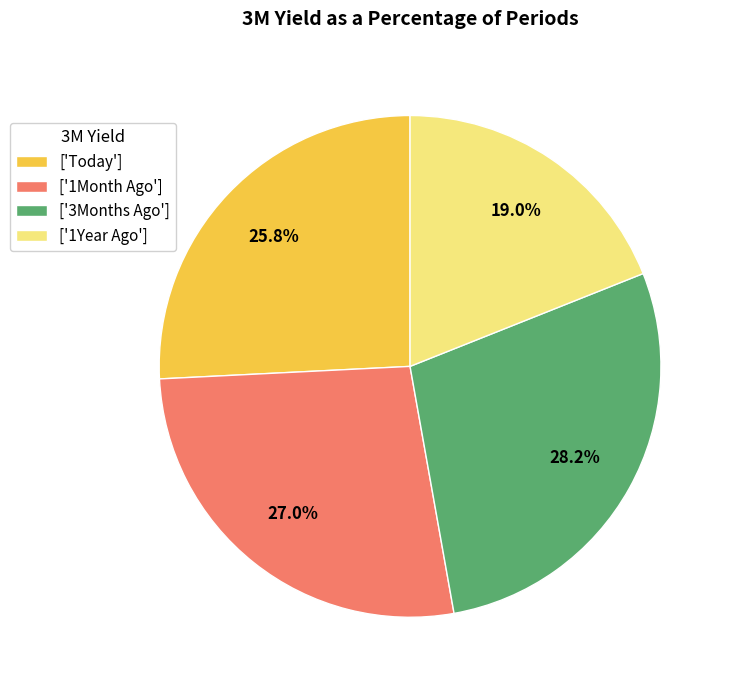

Which has a higher value, ['1Month Ago'] or ['Today']?

['1Month Ago']